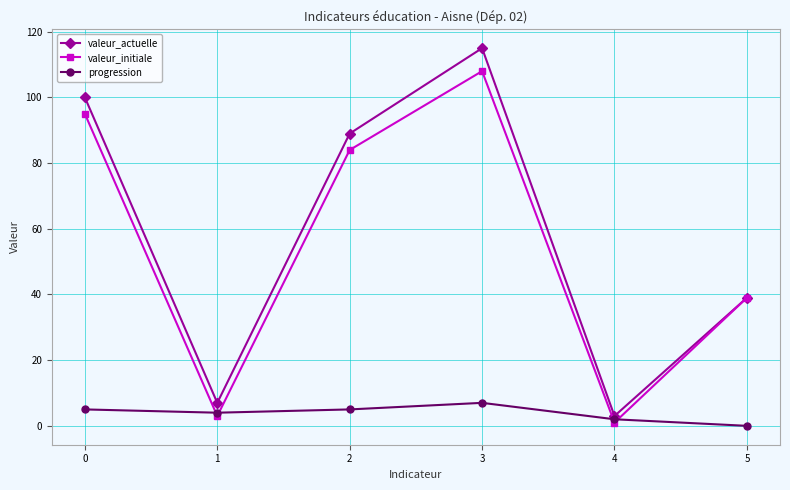

What is the highest value of the valeur_initiale series?

108